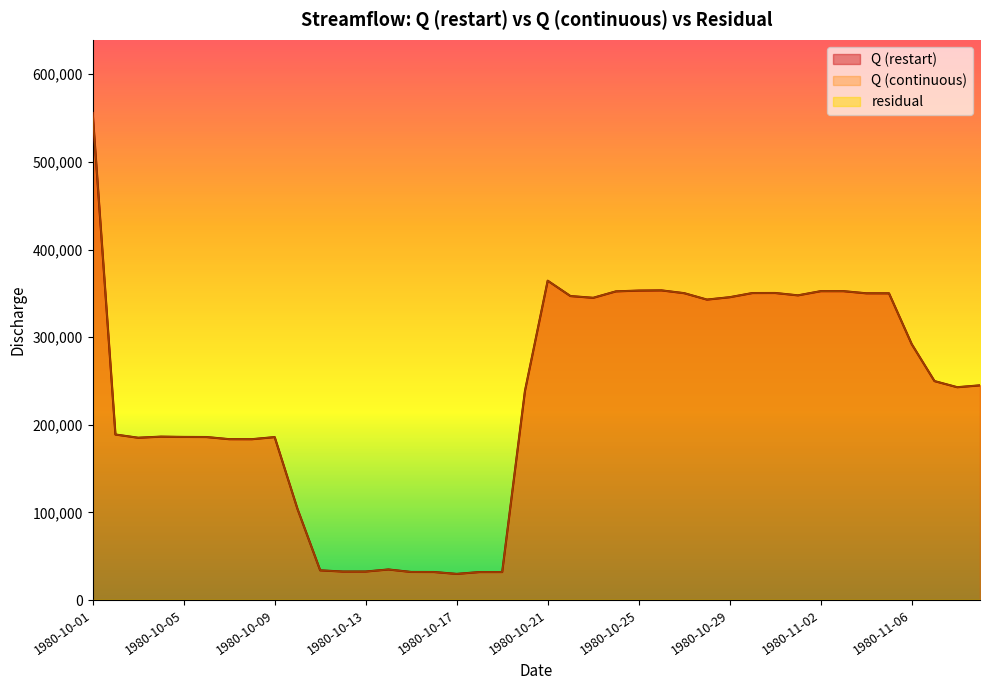

True or false: Q (restart) has more than 0 interior local peaks.

True